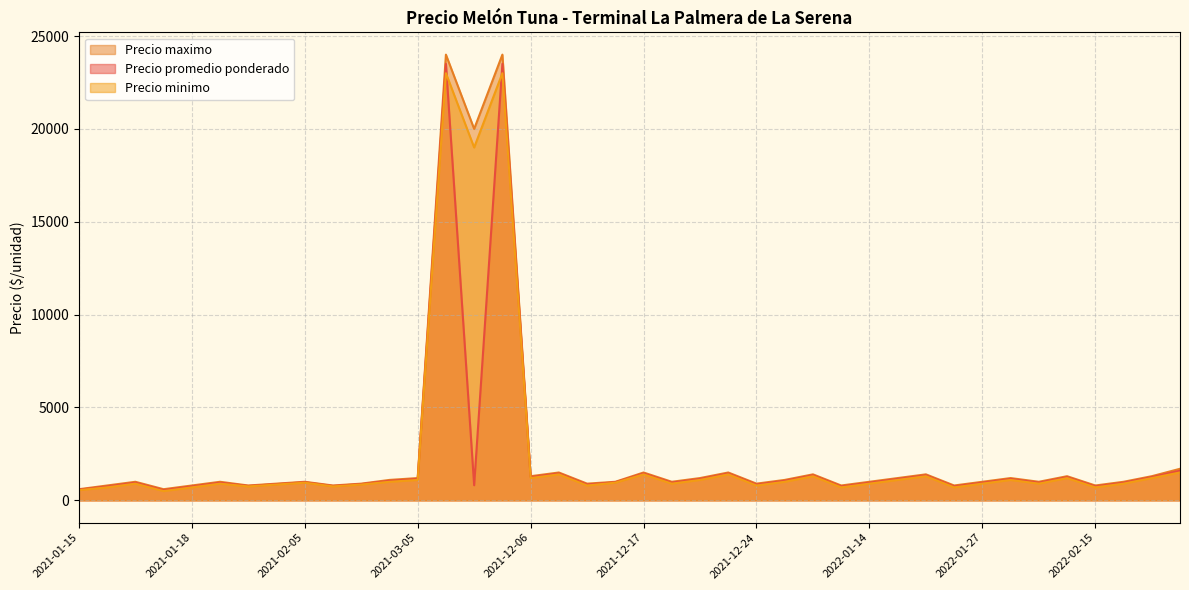

What is the average value of the Precio promedio ponderado series?

2135